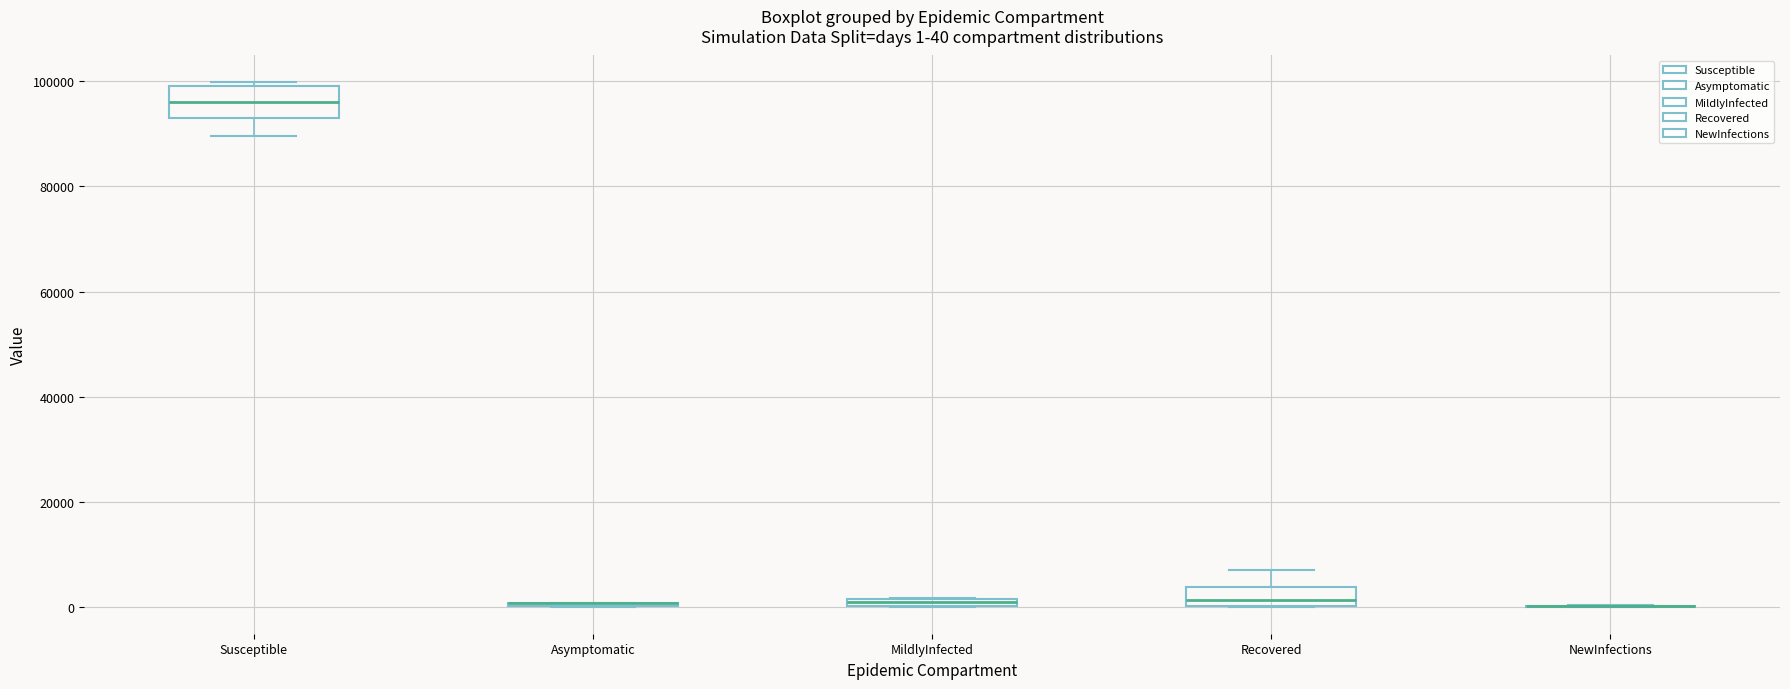

Which box is the tallest, from its lower edge to its upper edge?

Susceptible